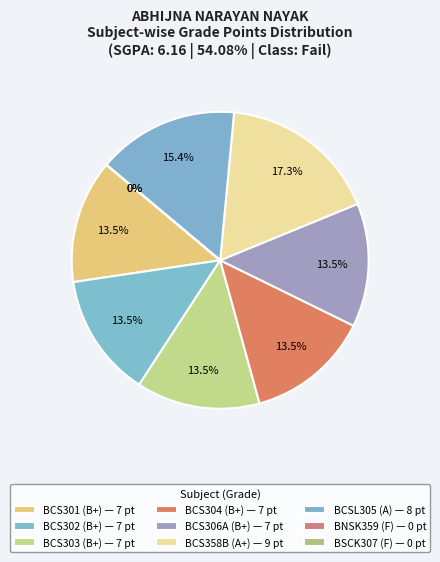

Rank the categories by value from lowest to highest.

BNSK359 (F), BSCK307 (F), BCS301 (B+), BCS302 (B+), BCS303 (B+), BCS304 (B+), BCS306A (B+), BCSL305 (A), BCS358B (A+)